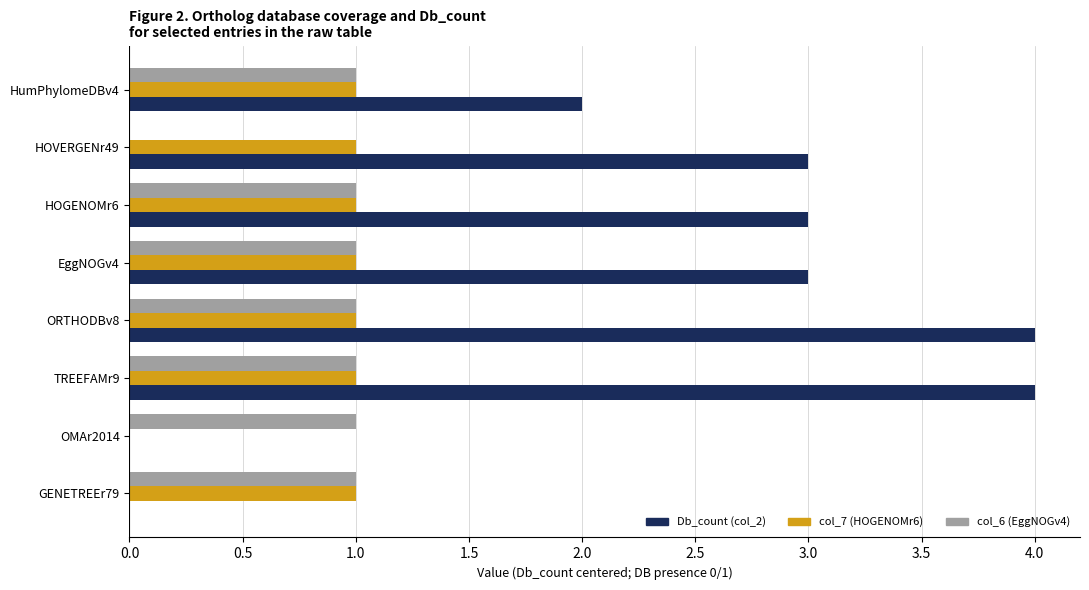

What is the maximum value shown in the chart?

4